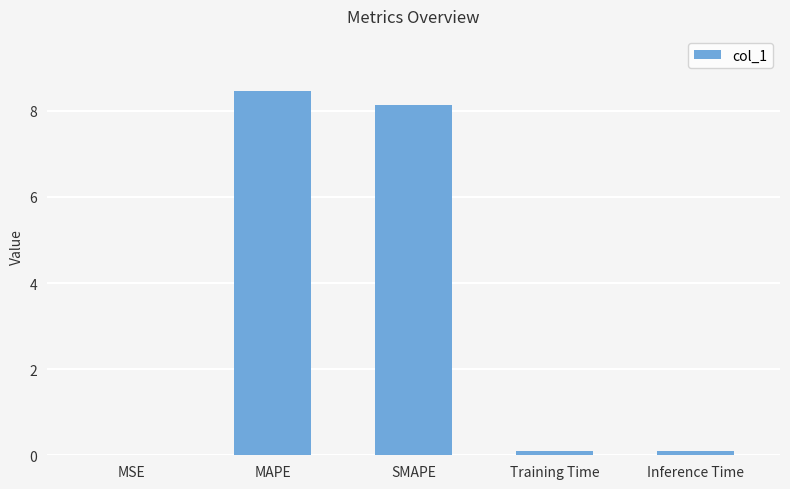

Between SMAPE and MSE, which is larger?

SMAPE